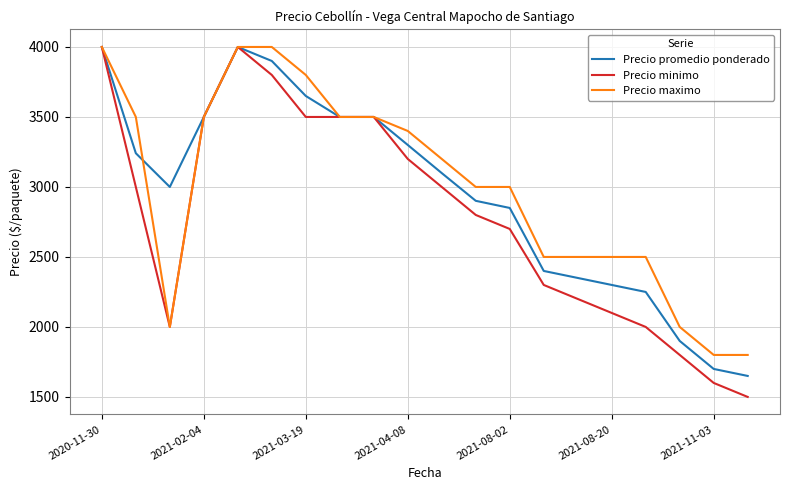

Which series has the widest spread of values?

Precio minimo